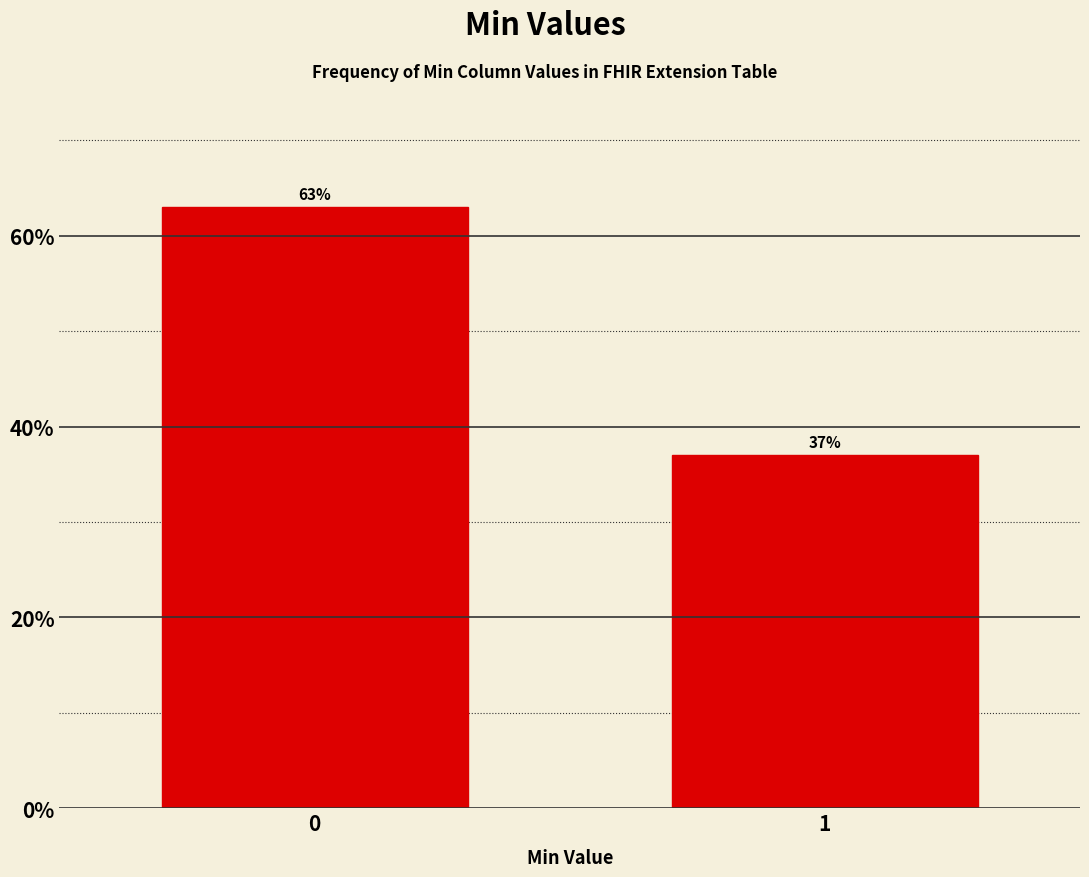

Reading left to right, list all the values displayed in this chart.

0=63	1=37